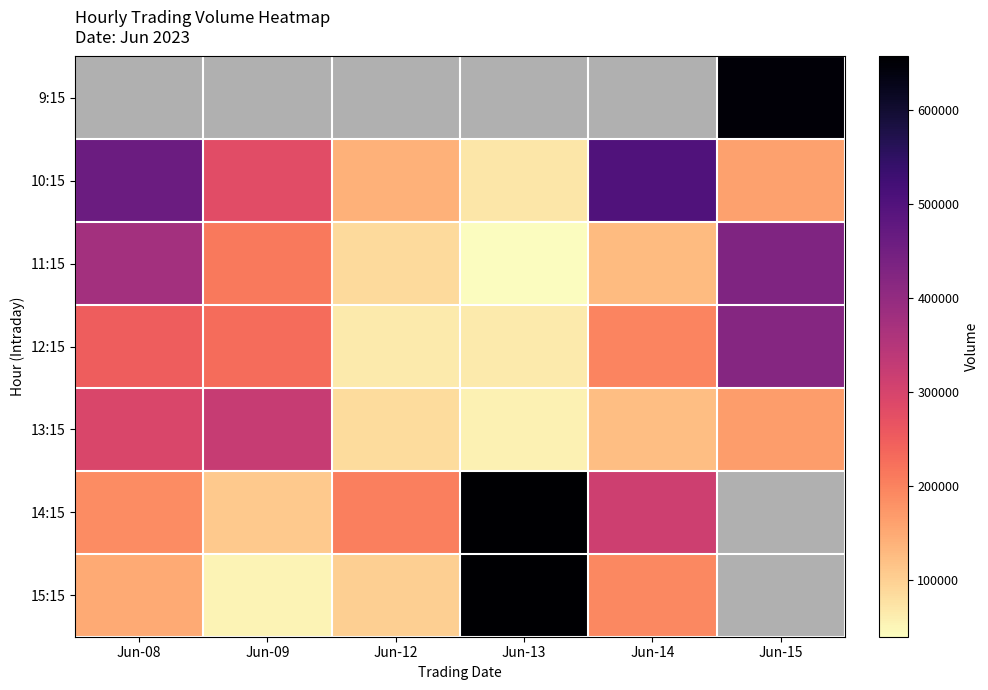

Which category has the highest value in the 15:15 series?

Jun-13